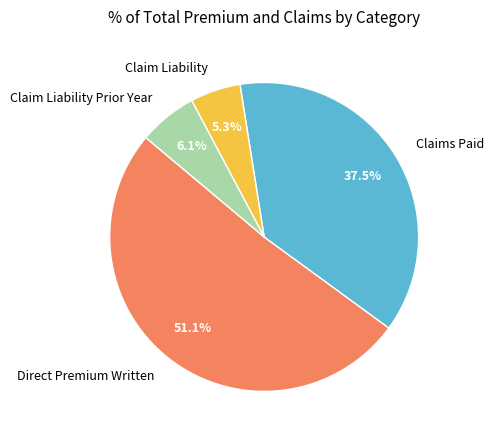

What percentage is the Claim Liability Prior Year slice, to the nearest percent?

6%